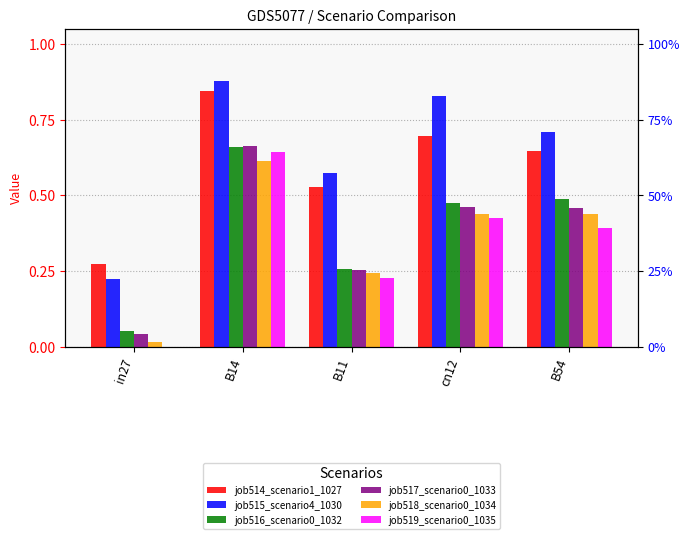

Which series has the largest total across all categories?

job515_scenario4_1030